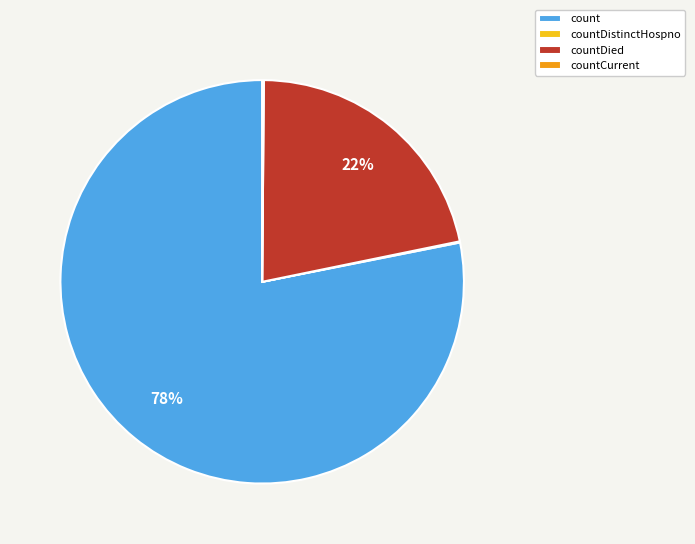

Does any single category account for the majority?

Yes